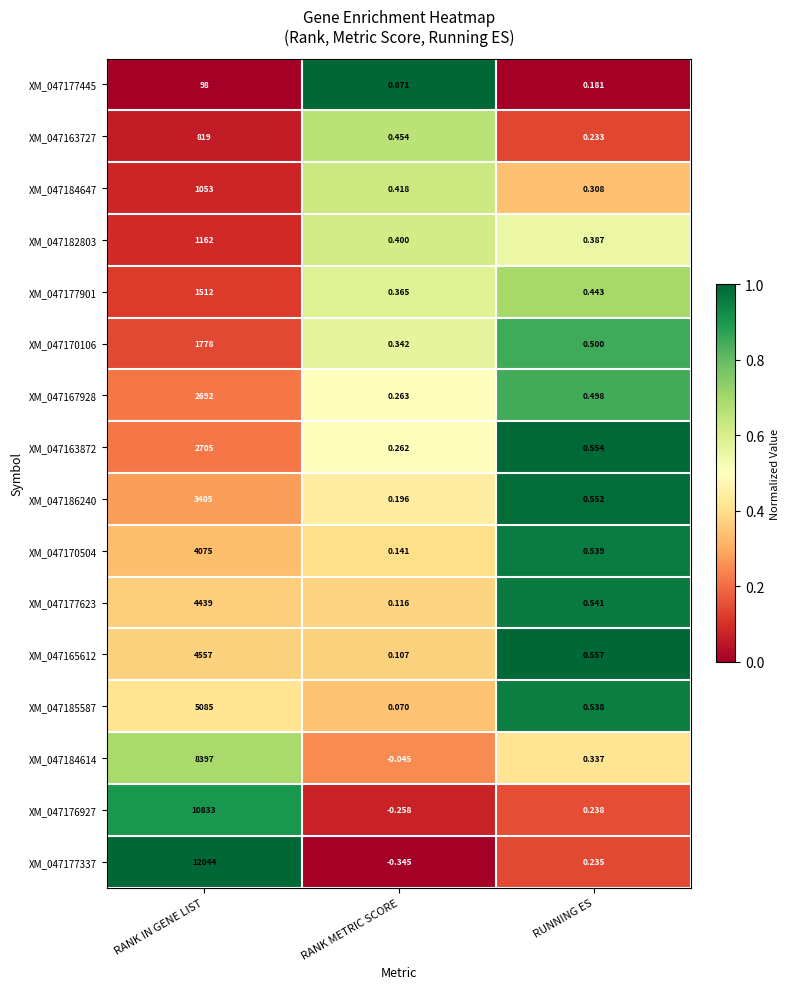

At which category is the sum across all series the highest?

RANK IN GENE LIST